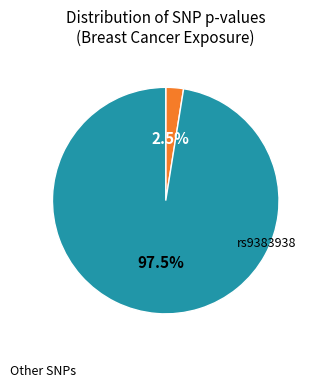

Is there a majority slice in this chart?

Yes